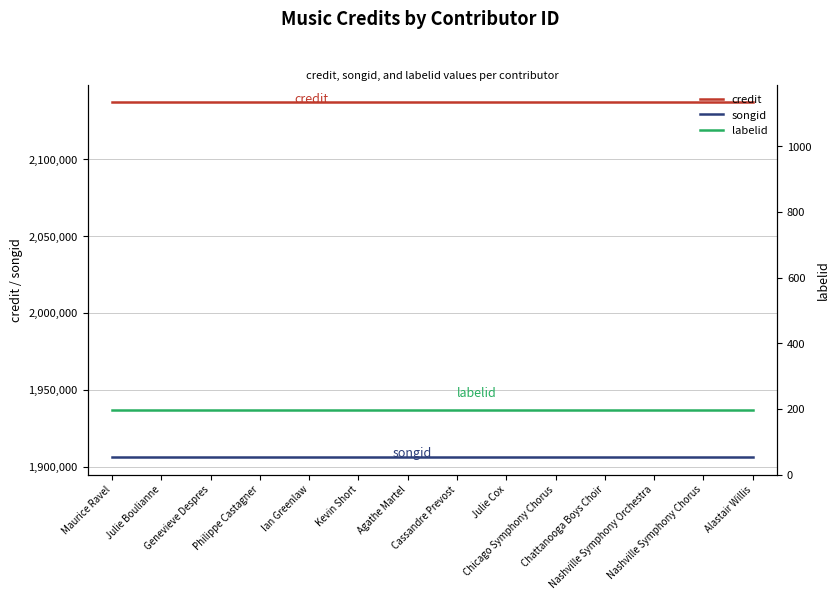

Reading right to left, list all the values displayed in this chart.

credit: 2137055	2137055	2137055	2137055	2137055	2137055	2137055	2137055	2137055	2137055	2137055	2137055	2137055	2137055
songid: 1906507	1906507	1906507	1906507	1906507	1906507	1906507	1906507	1906507	1906507	1906507	1906507	1906507	1906507
labelid: 198	198	198	198	198	198	198	198	198	198	198	198	198	198